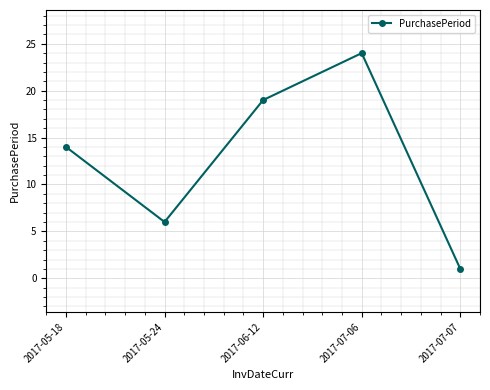

Where is the first local minimum?

2017-05-24